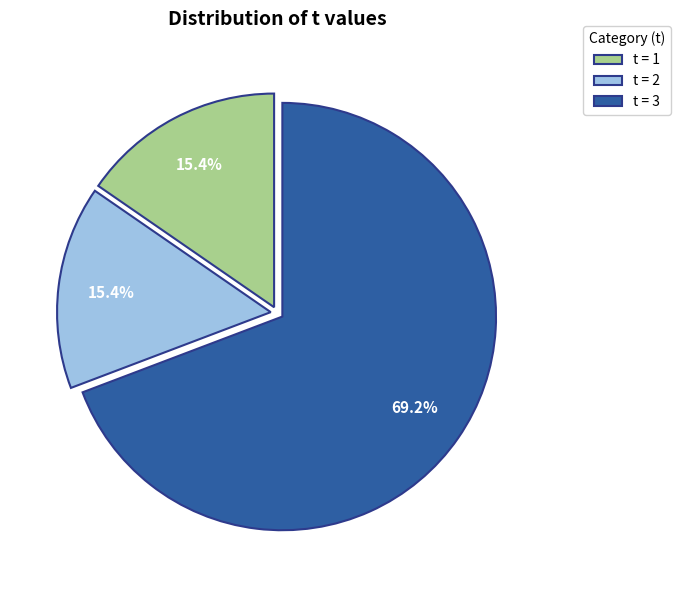

Which slice is the largest?

t = 3